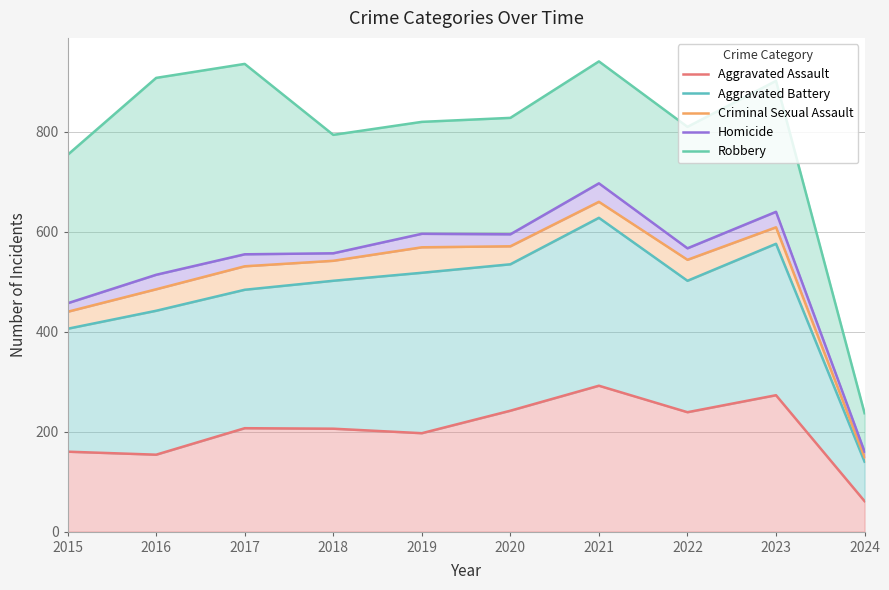

At which category does Aggravated Assault reach its first local valley?

2016